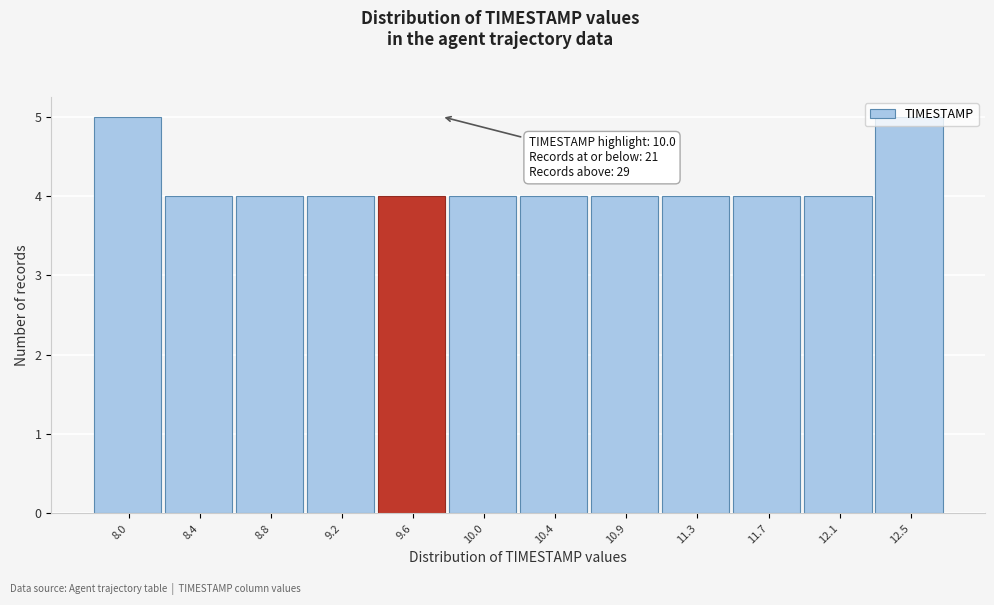

What is the value of the 11th bar from the left?

4